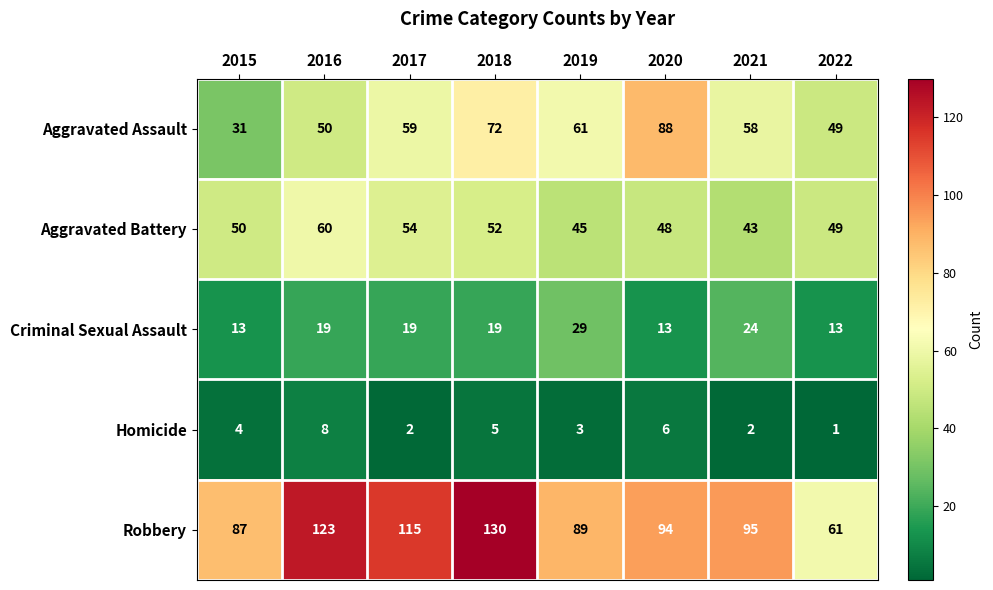

Which category has the lowest value in the Aggravated Battery series?

2021